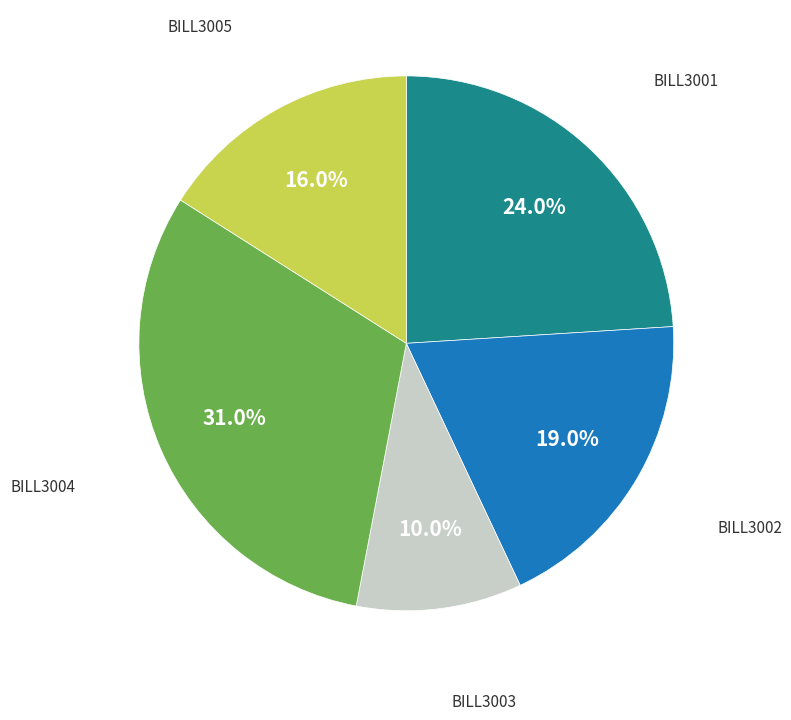

Is there a majority slice in this chart?

No